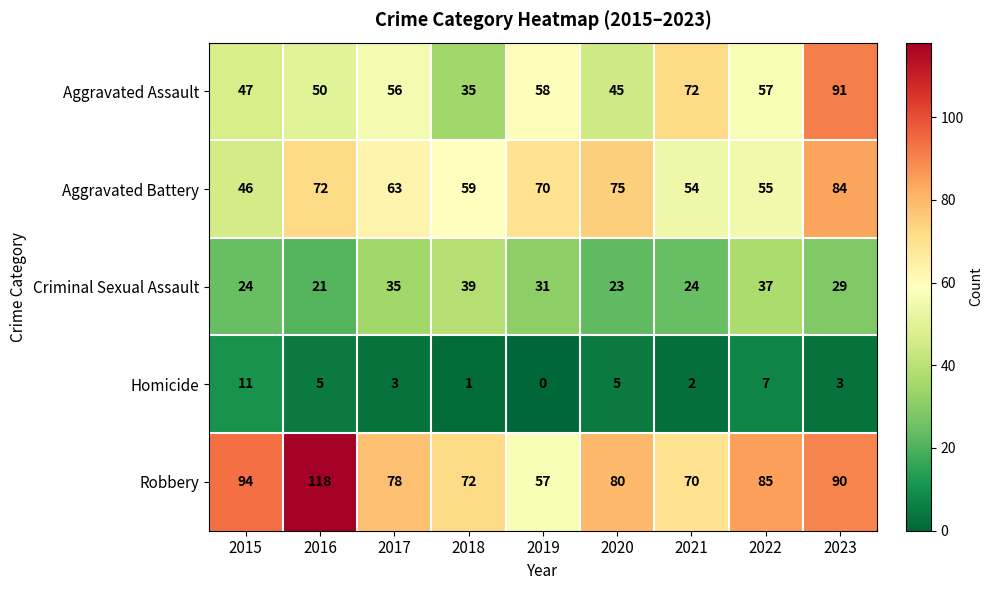

Read the Aggravated Assault value at 2023, to the nearest 5.

90